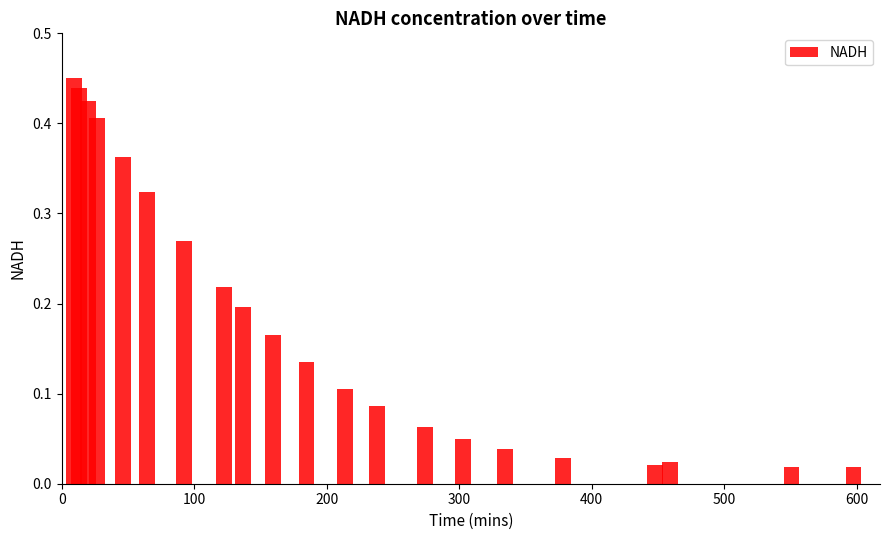

Count the number of categories in the chart.

21